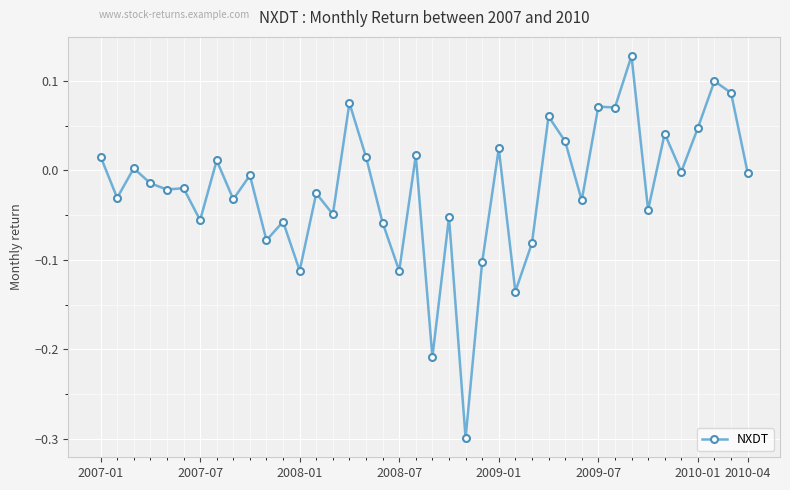

What is the difference between the maximum and minimum values?

0.4